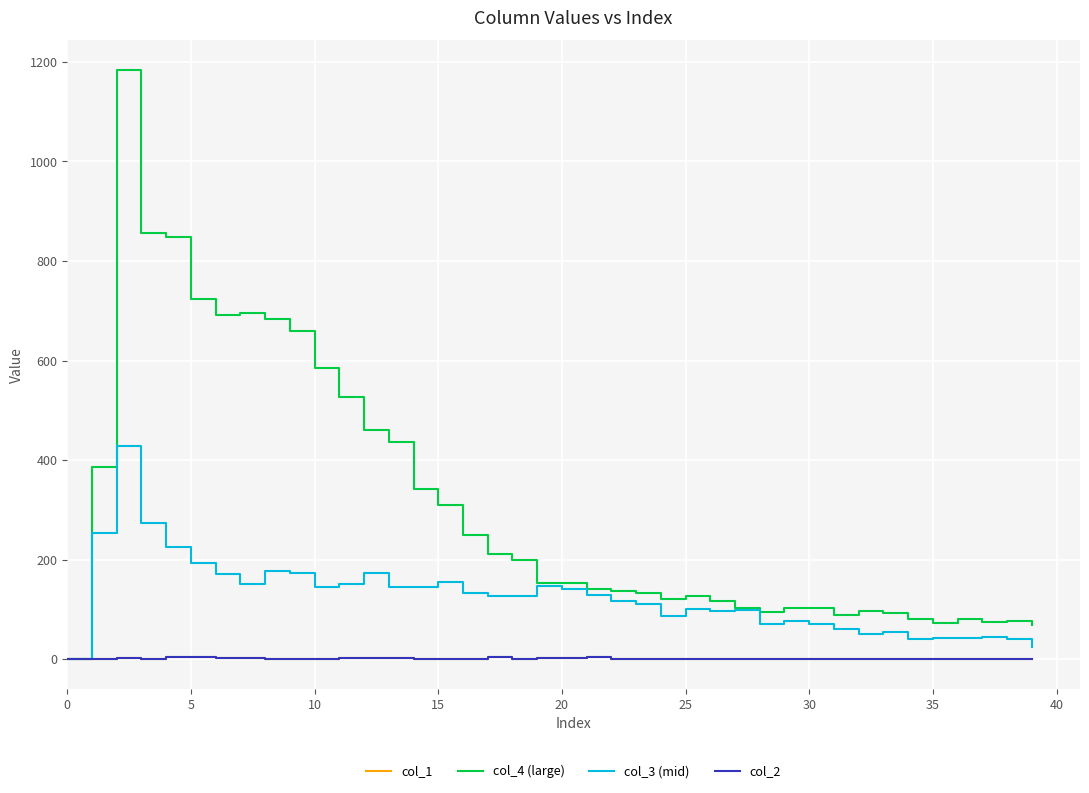

Which series has the largest total across all categories?

col_4 (large)